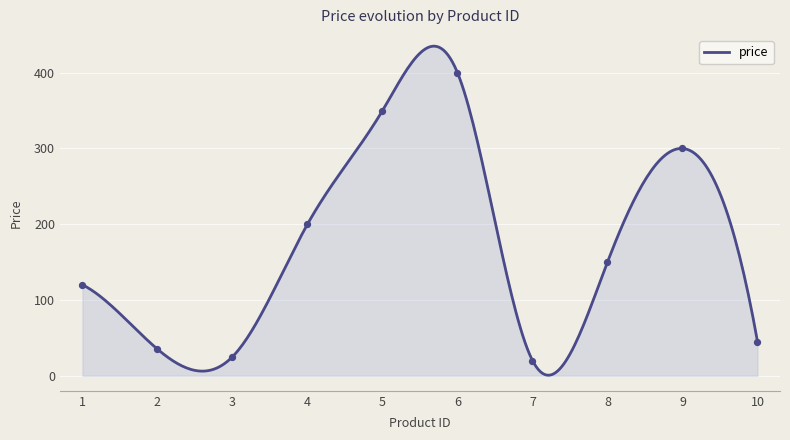

What is the change in value from 1 to 4?

+80